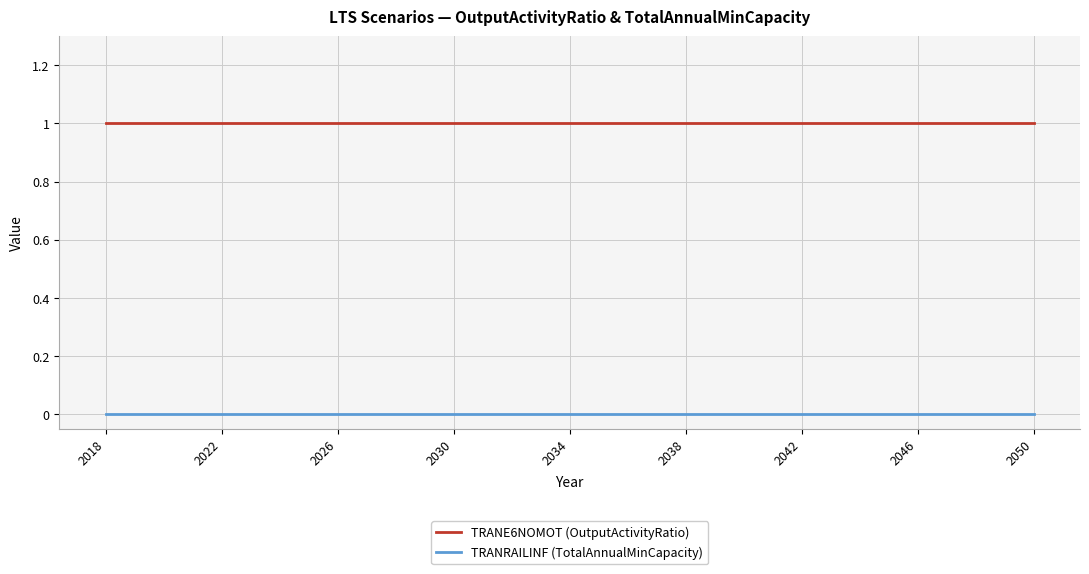

True or false: TRANRAILINF (TotalAnnualMinCapacity) and TRANE6NOMOT (OutputActivityRatio) cross at least once.

False